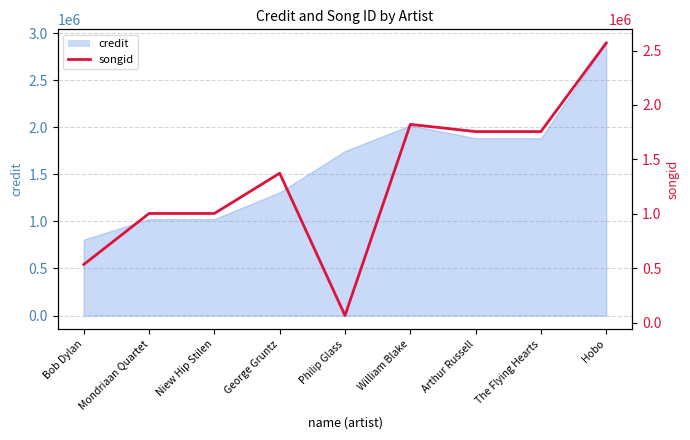

The value at George Gruntz is 760282. True or false?

False